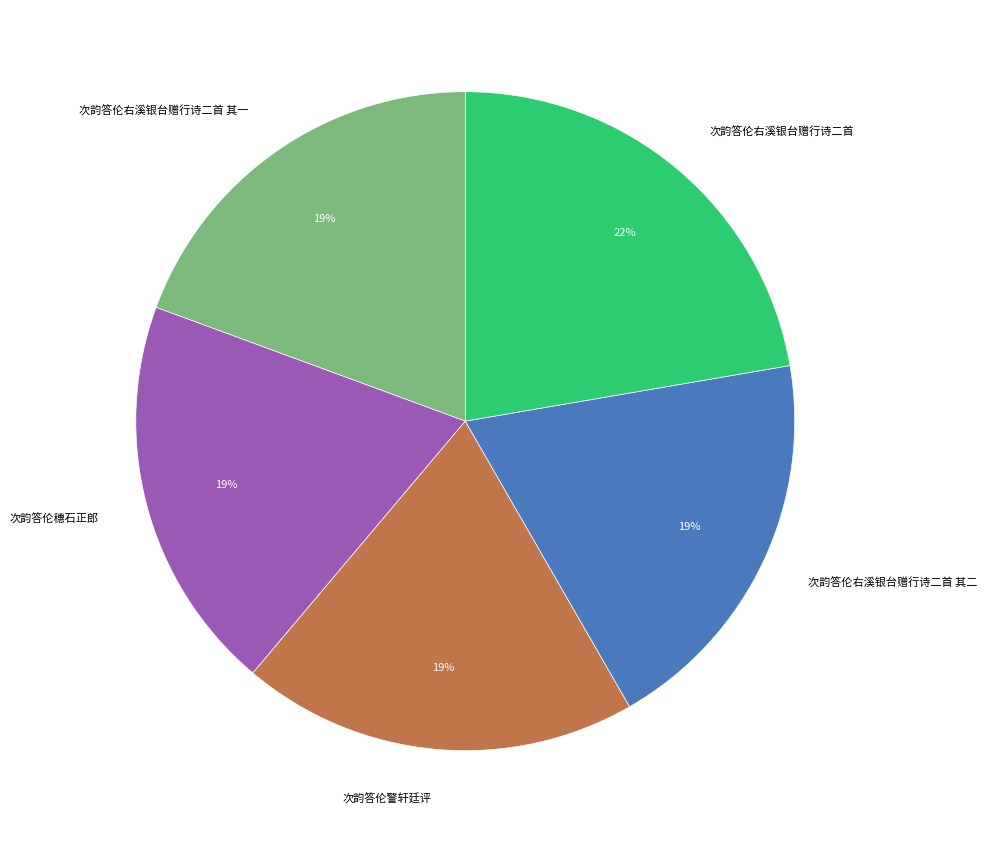

True or false: 次韵答伦右溪银台赠行诗二首 accounts for 9% of the total.

False